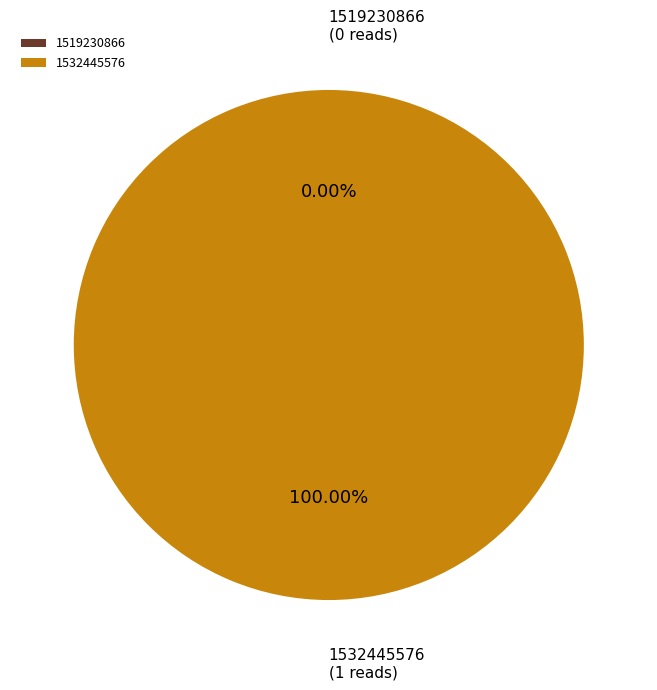

To the nearest percent, what percentage of the pie is 1532445576?

100%